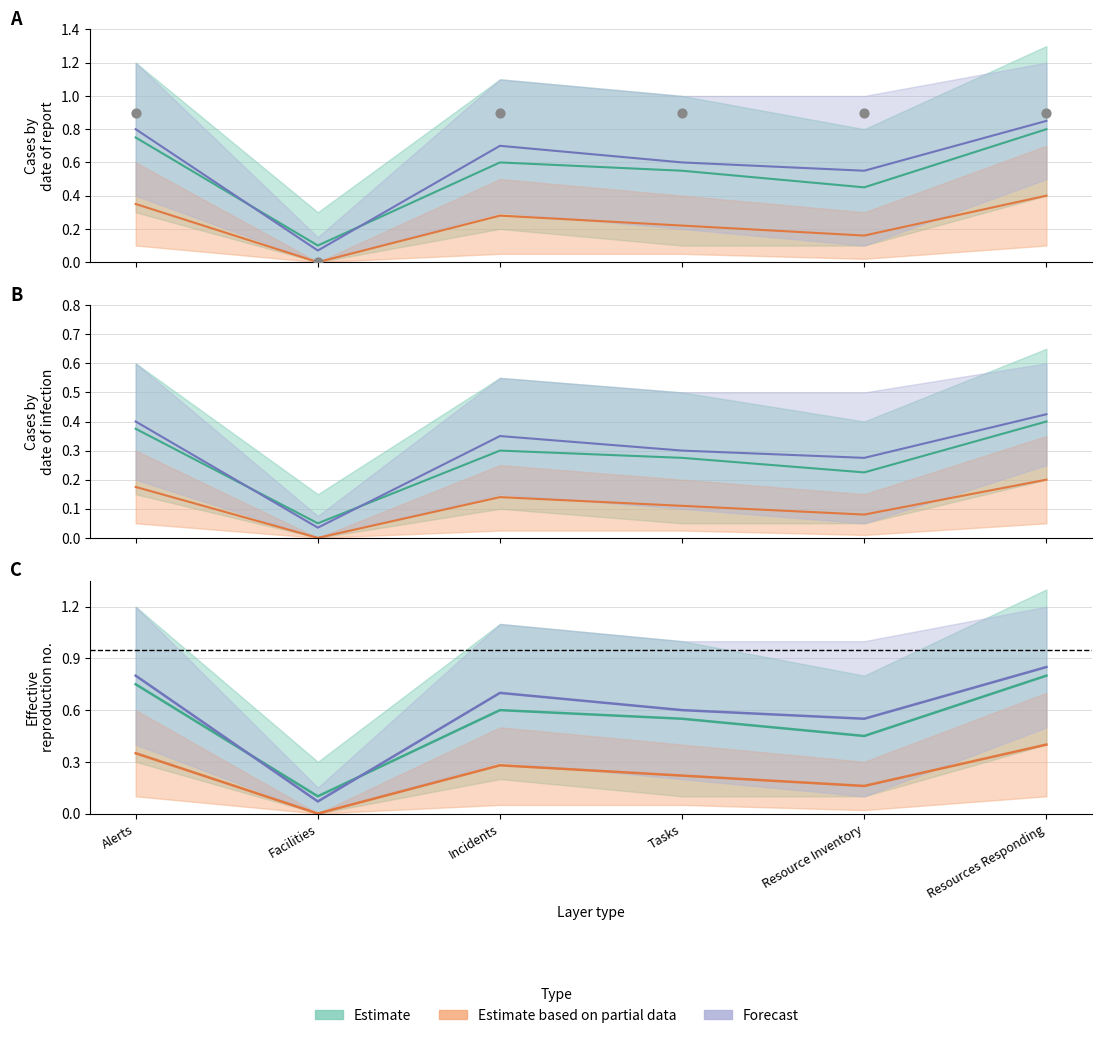

Which series has the widest spread of Y values?

Forecast